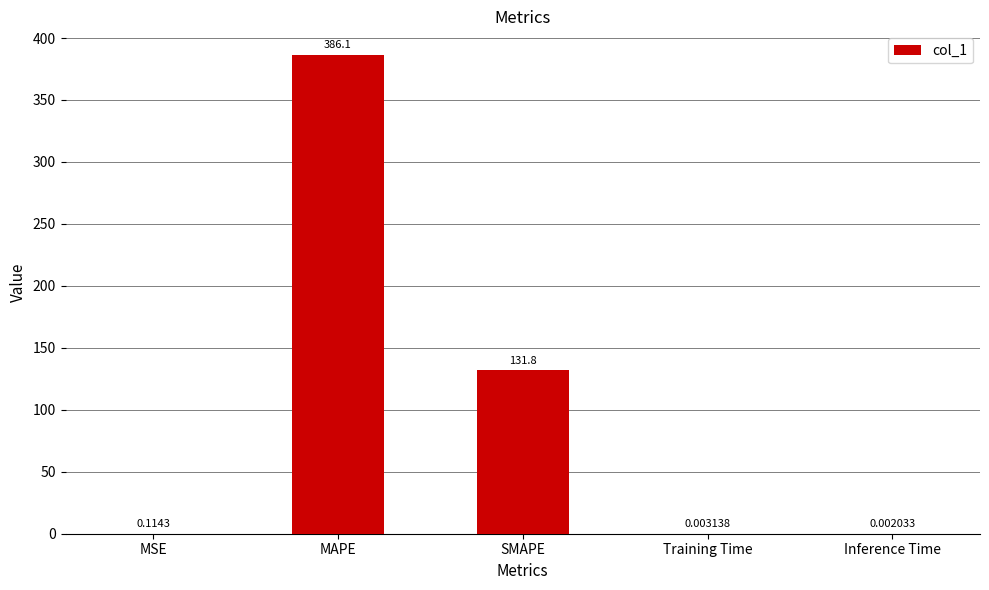

At which label is the value closest to 193?

SMAPE